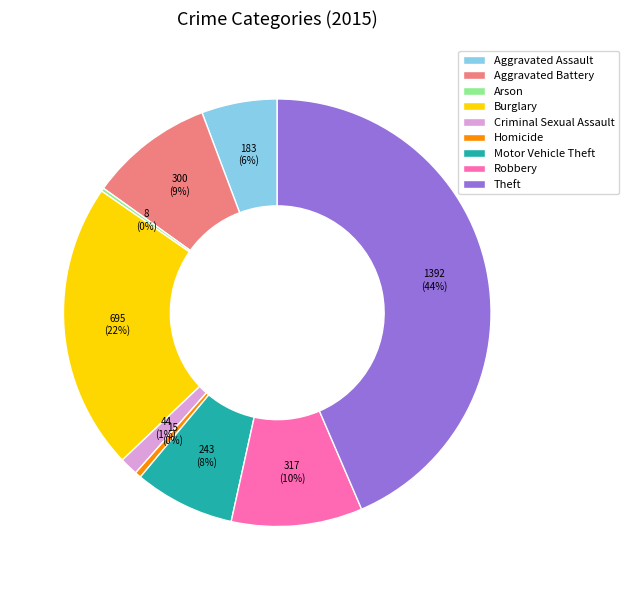

Do Robbery and Aggravated Assault together represent more than half of the pie?

No